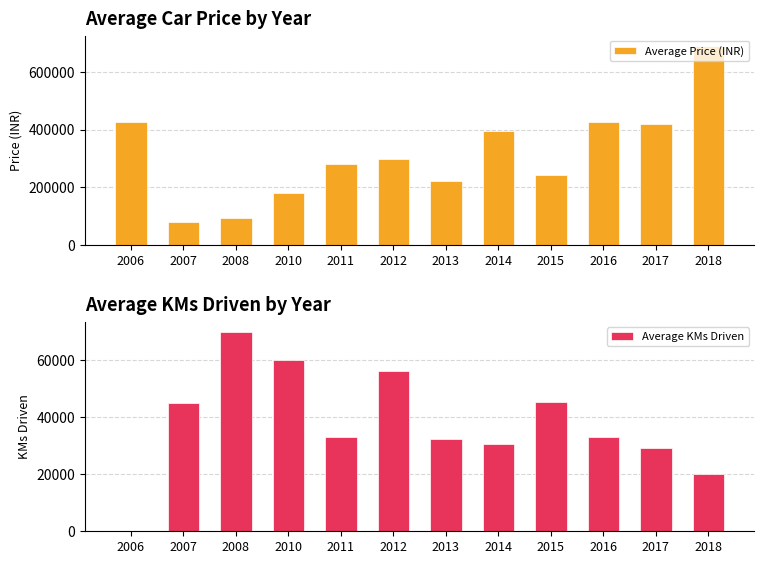

What is the total value across all series at 2011?

313000